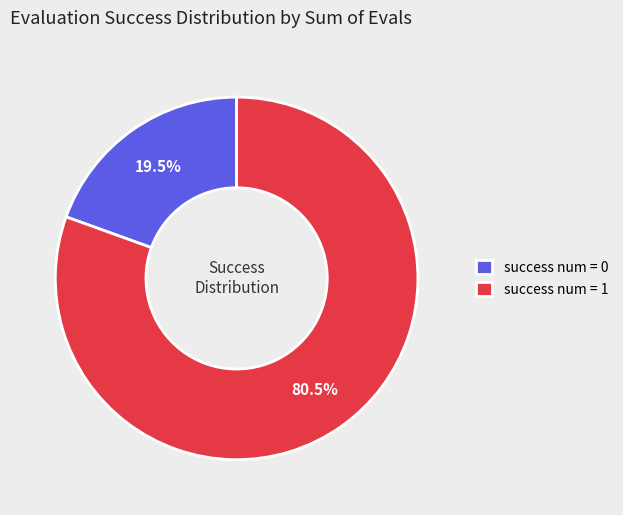

What percentage is NOT represented by success num = 1?

19.5%